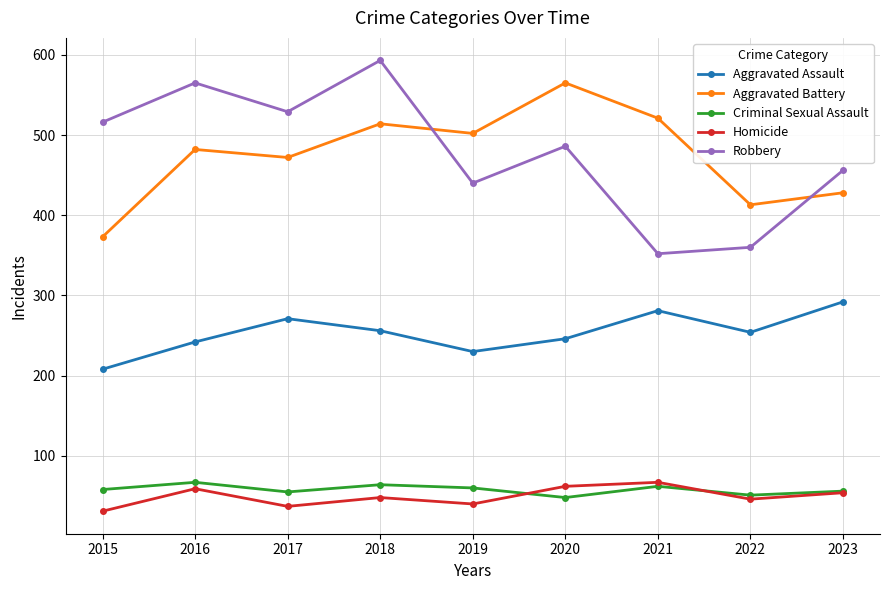

True or false: Robbery and Criminal Sexual Assault cross at least once.

False